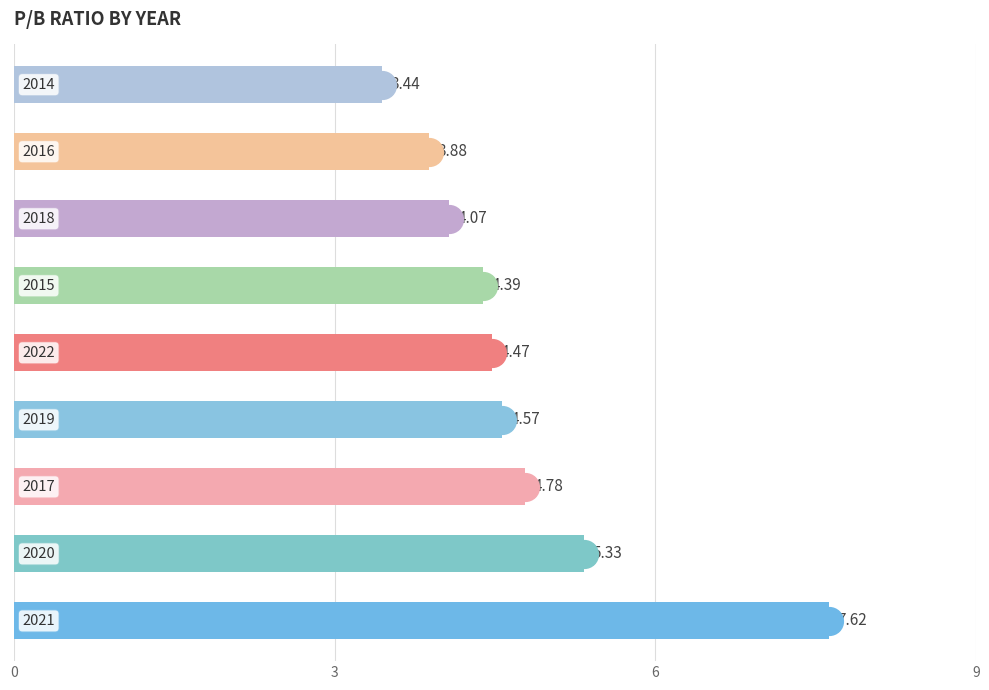

What is the change in value from 4 to 6?

-0.4